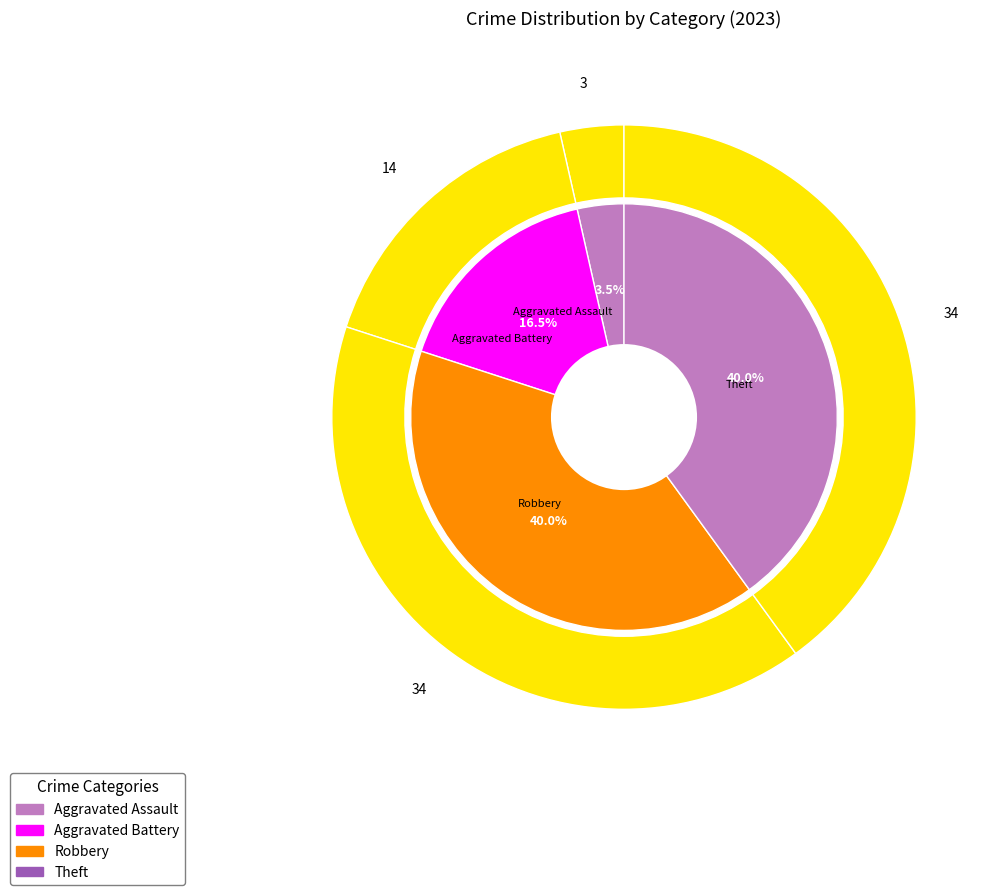

How many slices are in this pie chart?

4